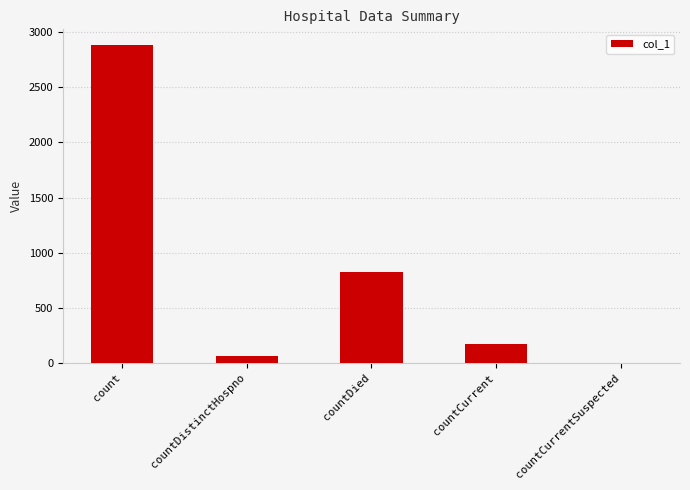

At which label is the value closest to 1441?

countDied